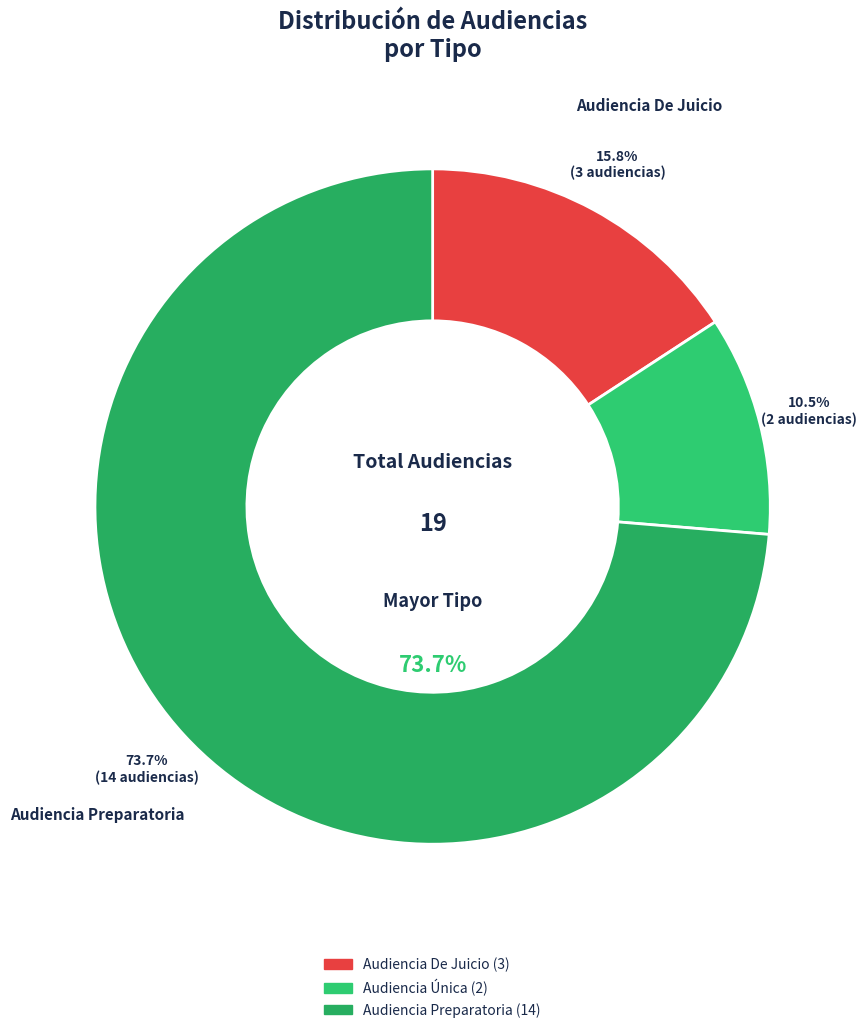

To the nearest percent, what portion does Audiencia Única represent?

11%